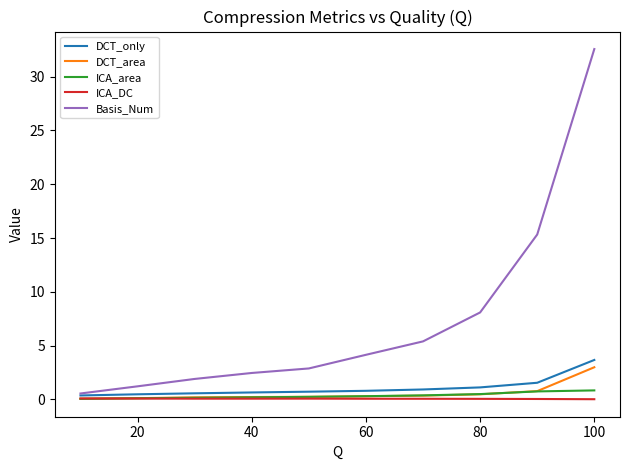

What is the difference between the maximum and minimum values in the DCT_only series?

3.3